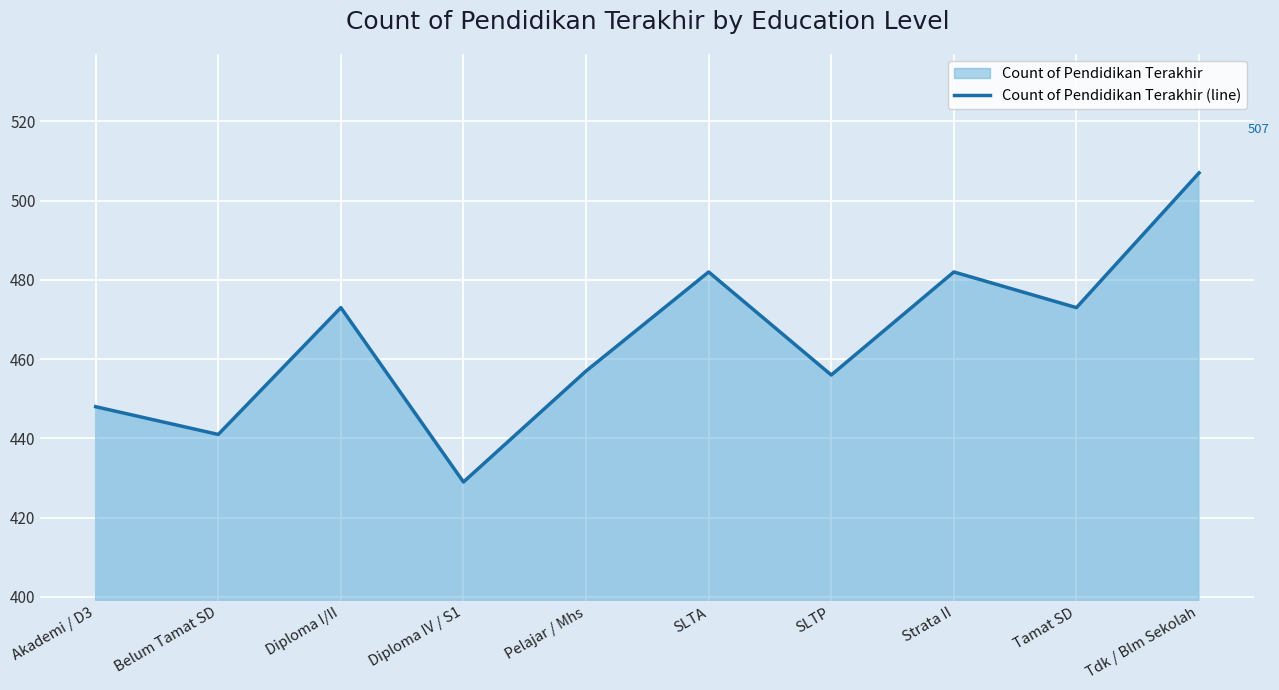

Rank the categories by value from lowest to highest.

Diploma IV / S1, Belum Tamat SD, Akademi / D3, SLTP, Pelajar / Mhs, Diploma I/II, Tamat SD, SLTA, Strata II, Tdk / Blm Sekolah